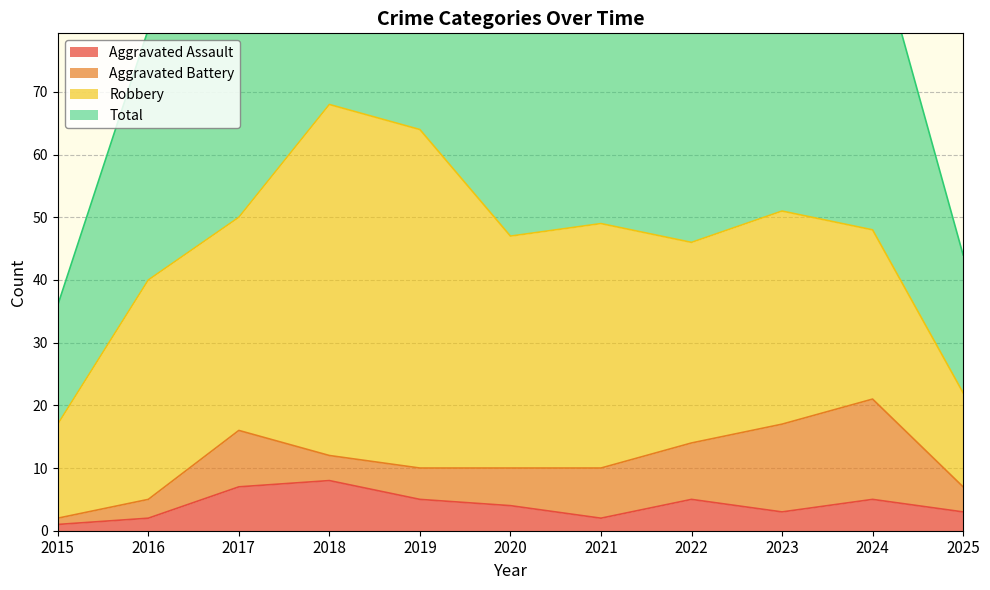

At which category is the sum across all series the highest?

2018